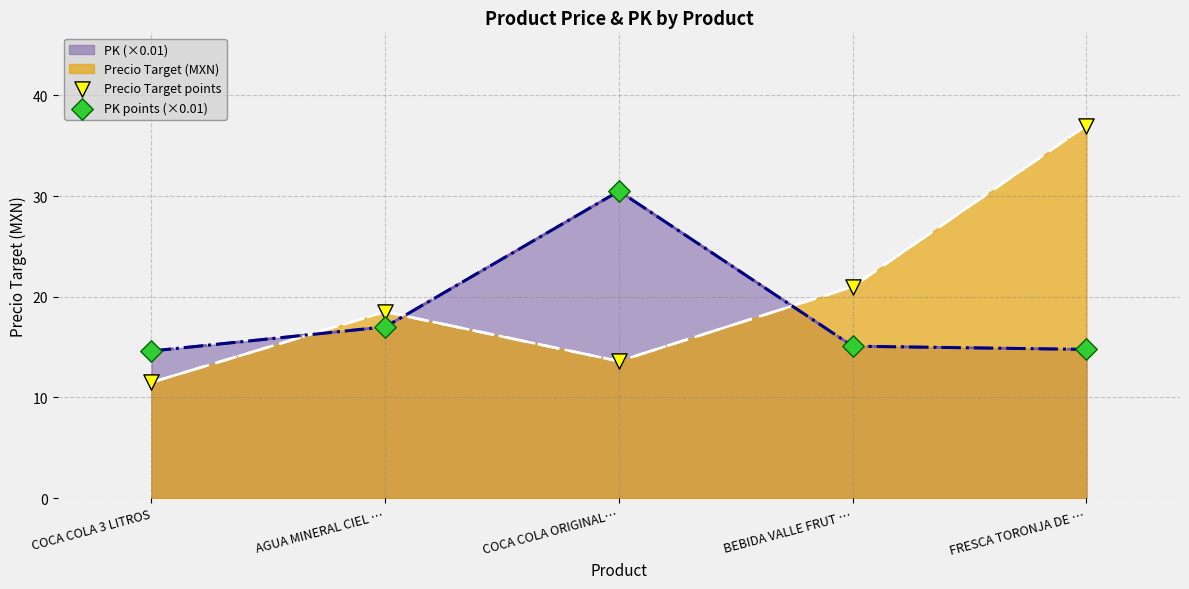

At which category is the sum across all series the highest?

FRESCA TORONJA DE …